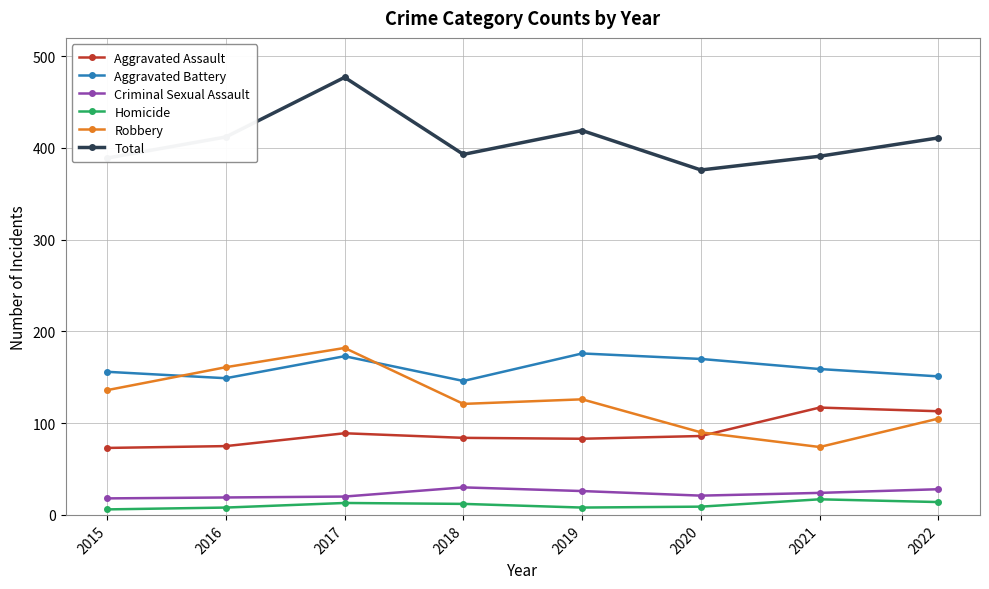

In Aggravated Battery, how many points are higher than both neighbors (excluding endpoints)?

2